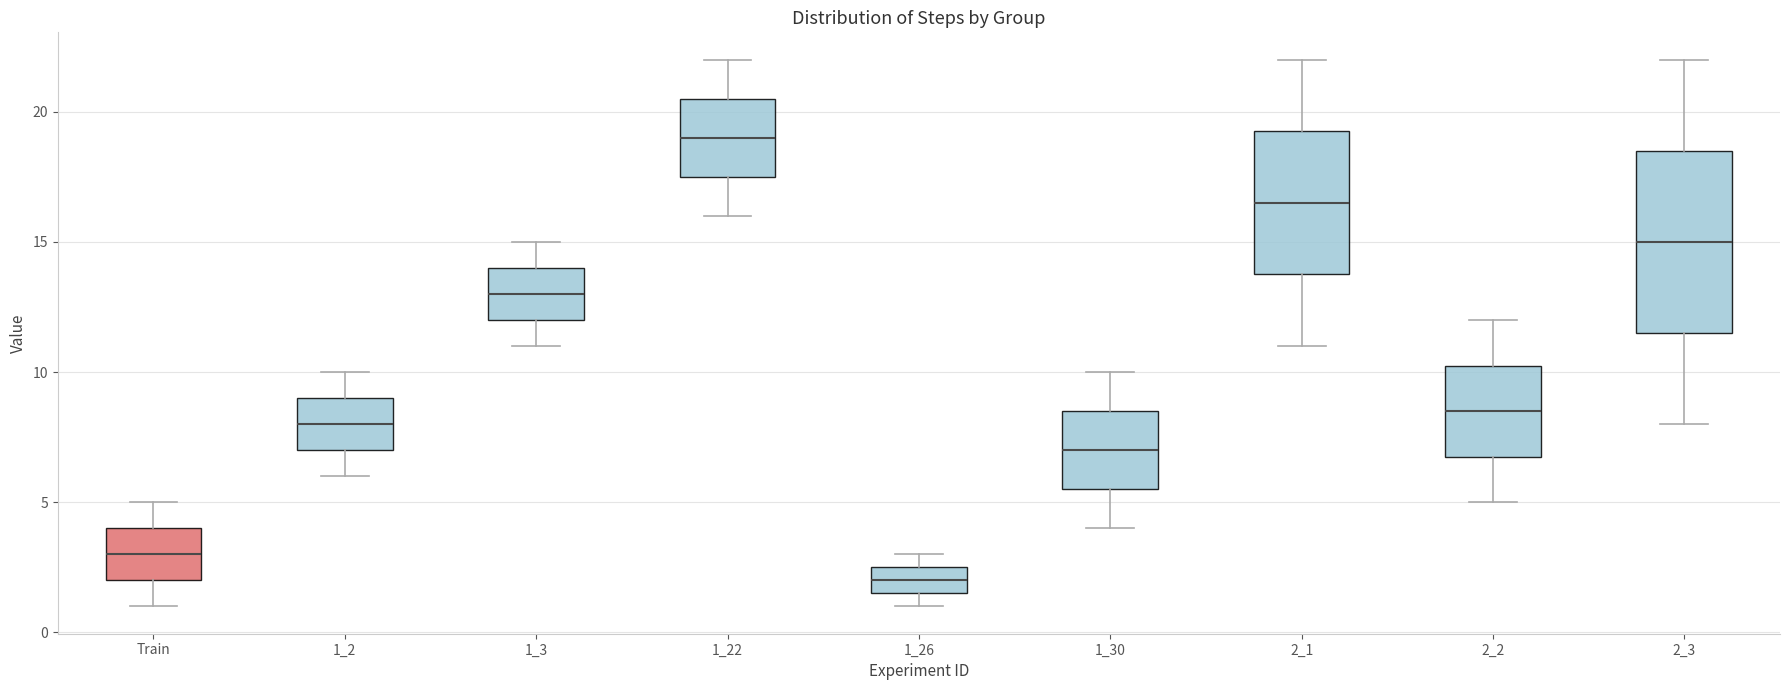

Reading left to right, read every box against the y-axis: the position of its median line, the range the box covers, and the ends of its whiskers. The values are not printed on the chart, so give them approximately, as read against the axis.

Train: median 3.0, box 2.0 to 4.0, whiskers 1.0 to 5.0
1_2: median 8.0, box 7.0 to 9.0, whiskers 6.0 to 10.0
1_3: median 13.0, box 12.0 to 14.0, whiskers 11.0 to 15.0
1_22: median 19.0, box 17.5 to 20.5, whiskers 16.0 to 22.0
1_26: median 2.0, box 1.5 to 2.5, whiskers 1.0 to 3.0
1_30: median 7.0, box 5.5 to 8.5, whiskers 4.0 to 10.0
2_1: median 16.5, box 14.0 to 19.5, whiskers 11.0 to 22.0
2_2: median 8.5, box 7.0 to 10.5, whiskers 5.0 to 12.0
2_3: median 15.0, box 11.5 to 18.5, whiskers 8.0 to 22.0